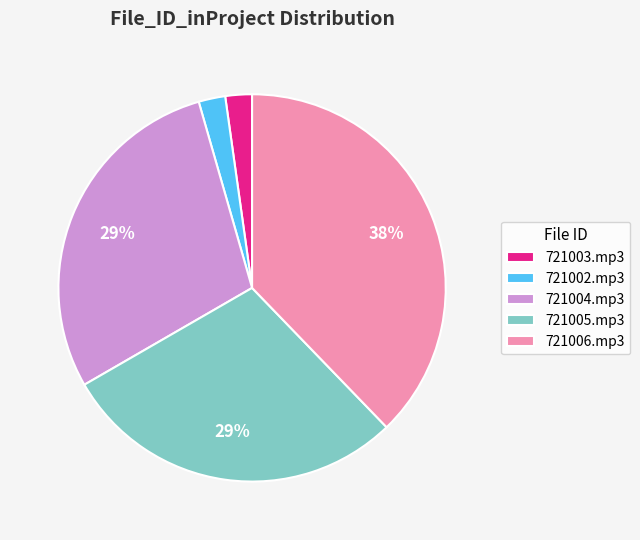

How many segments does this pie chart have?

5